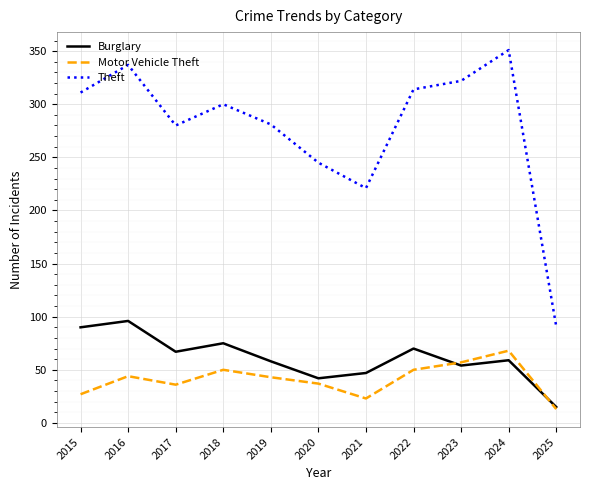

What is the smallest value displayed?

13